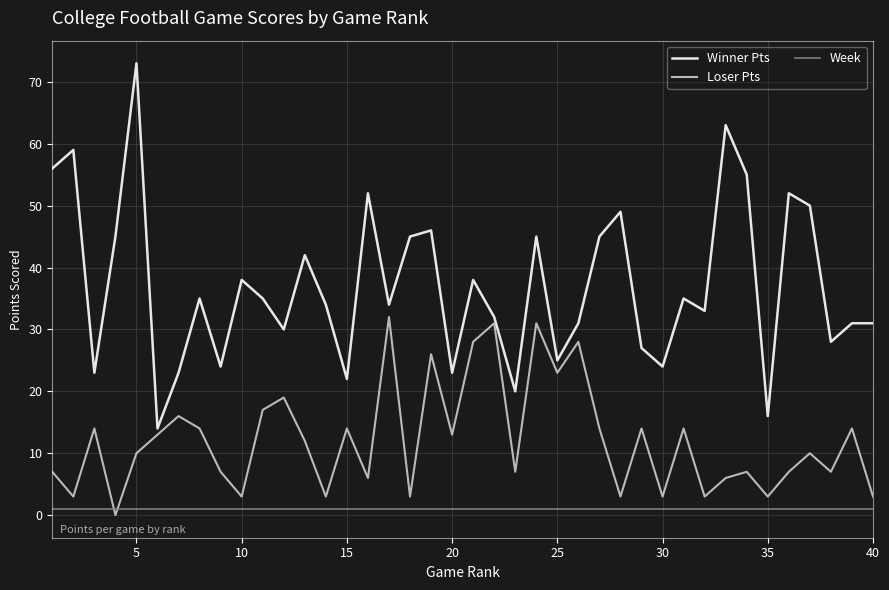

What is the difference between the maximum and minimum values in the Winner Pts series?

59